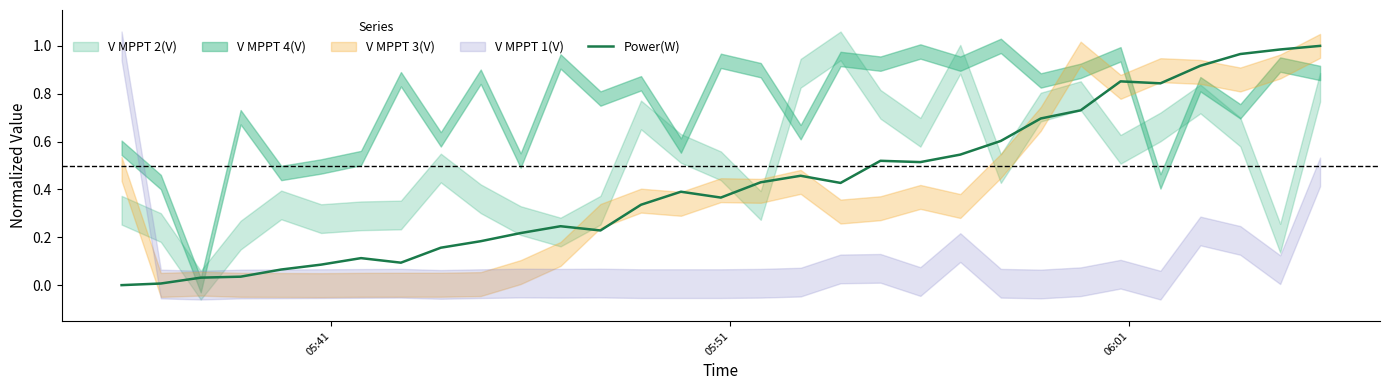

The chart shows a value of 0.4 at 27. True or false?

False